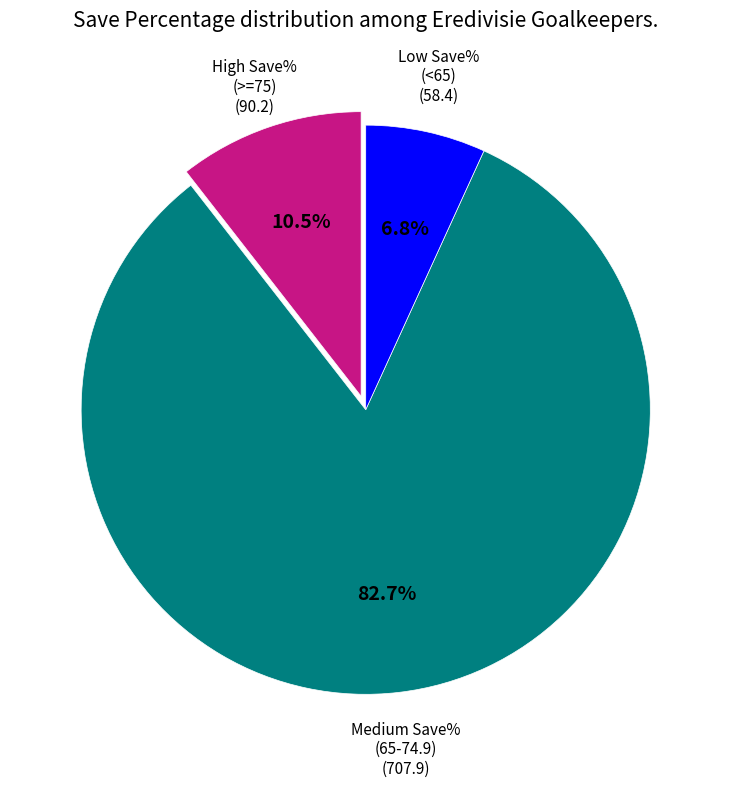

Does any single category account for the majority?

Yes